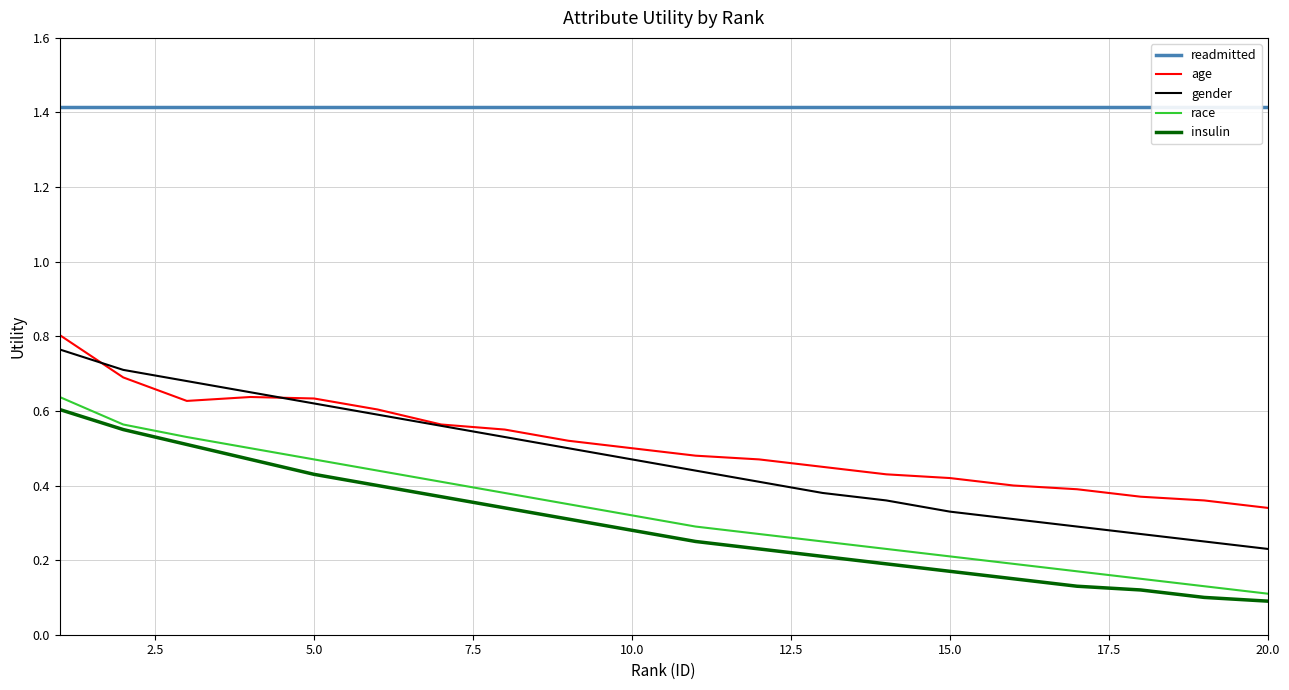

True or false: gender and race cross at least once.

False